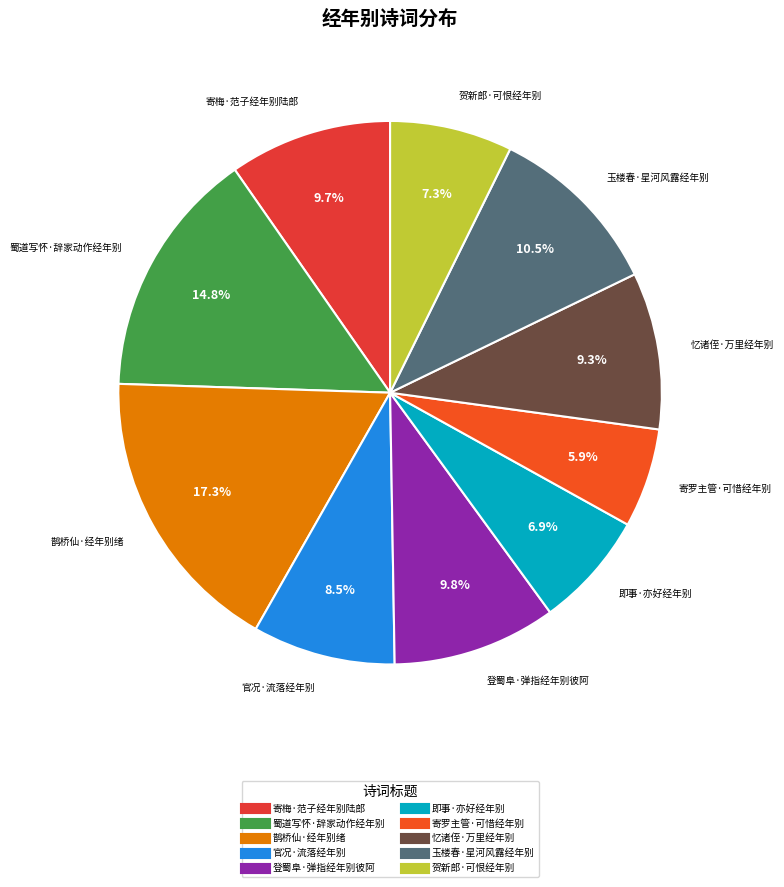

Between 贺新郎·可恨经年别 and 寄罗主管·可惜经年别, which is larger?

贺新郎·可恨经年别